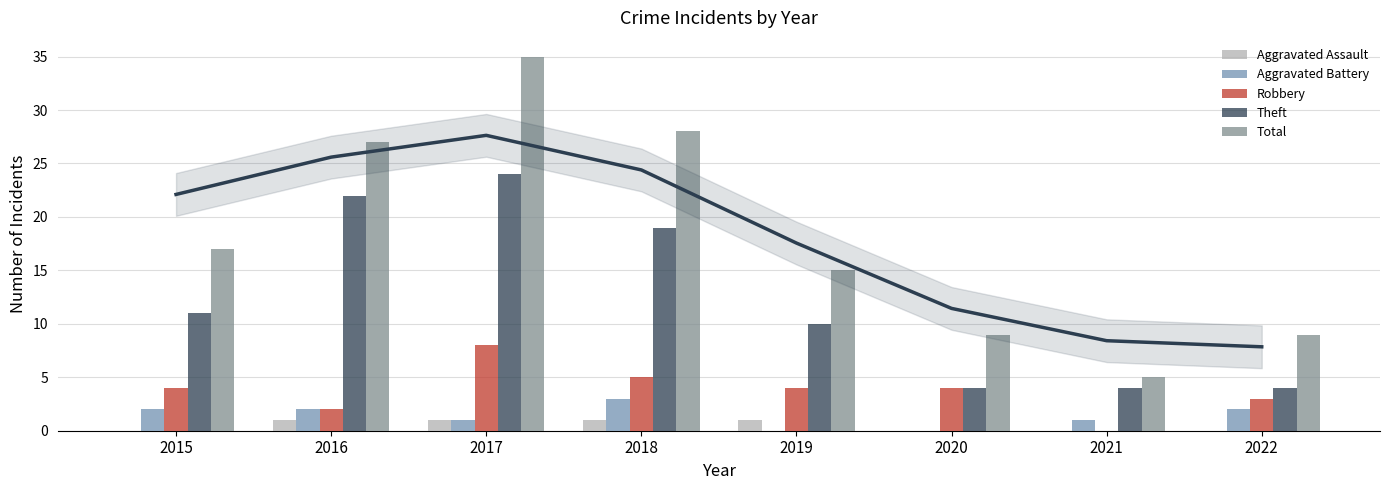

What is the sum of the Robbery values at 2022 and 2020?

7